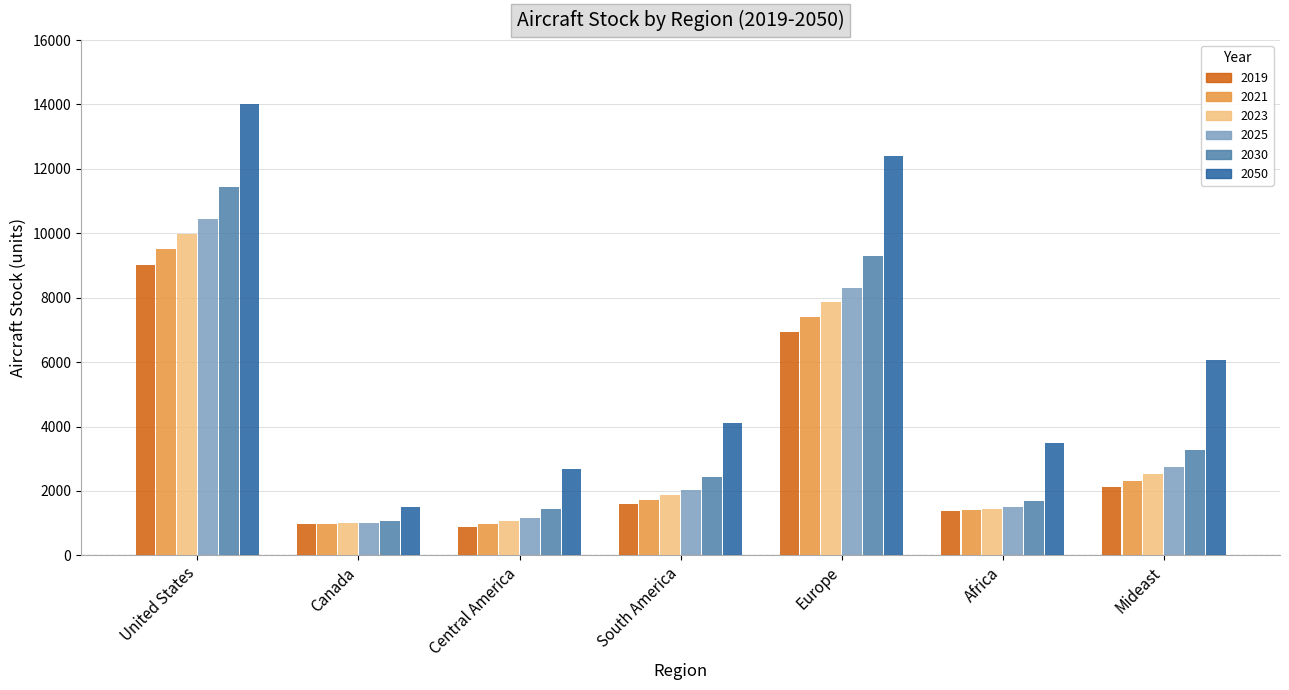

What is the highest value of the 2019 series?

9017.7